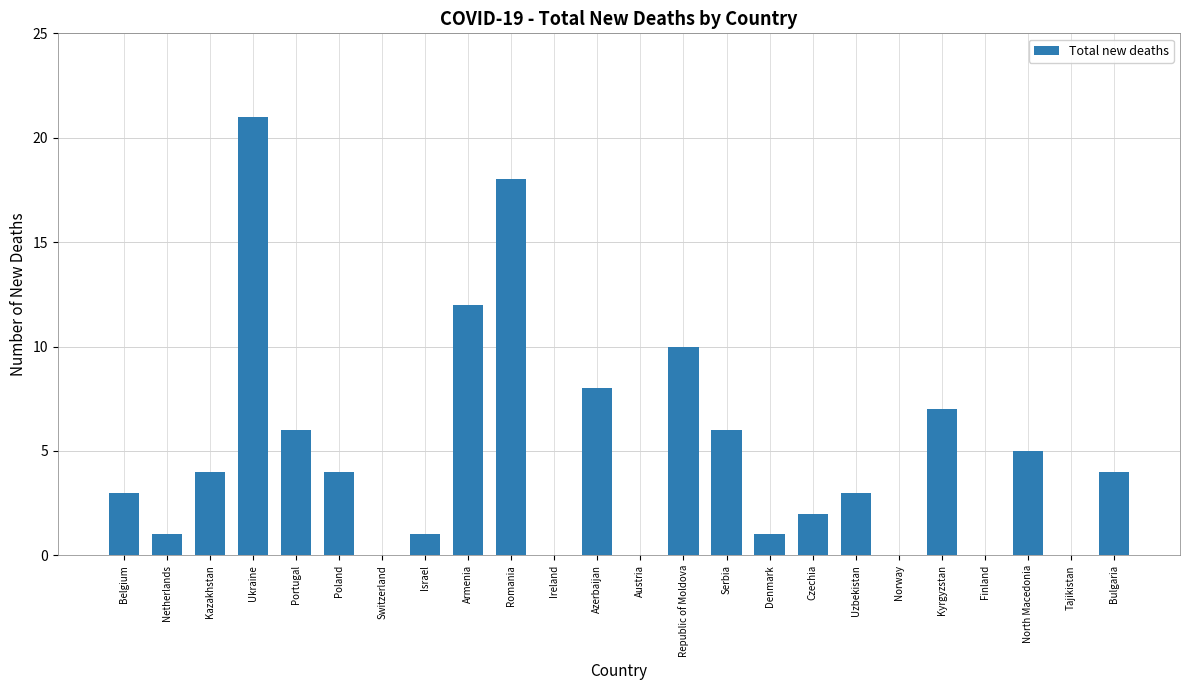

Which has a higher value, Ukraine or Ireland?

Ukraine